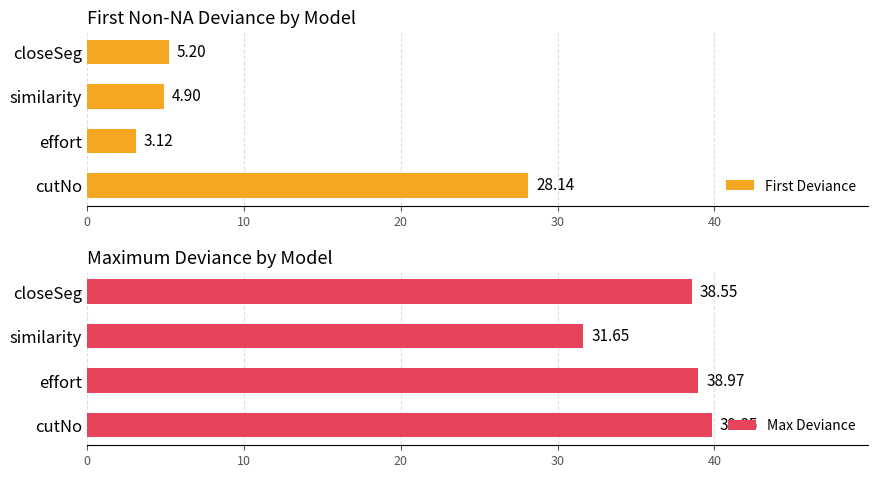

What is the value of the First Deviance bar at the 2nd from the left?

3.1